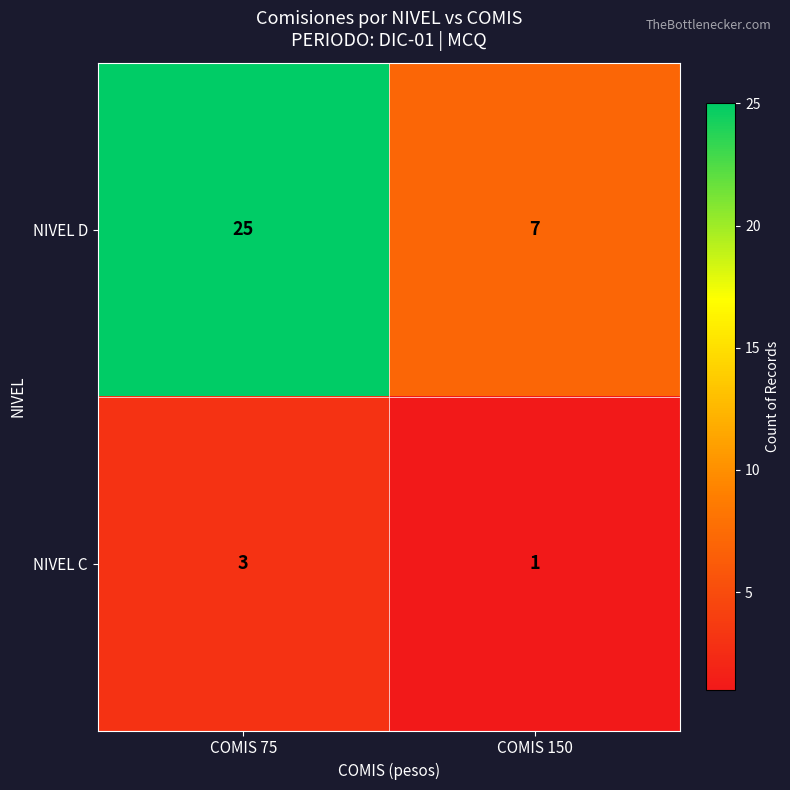

Which series changed the most between COMIS 75 and COMIS 150?

NIVEL D